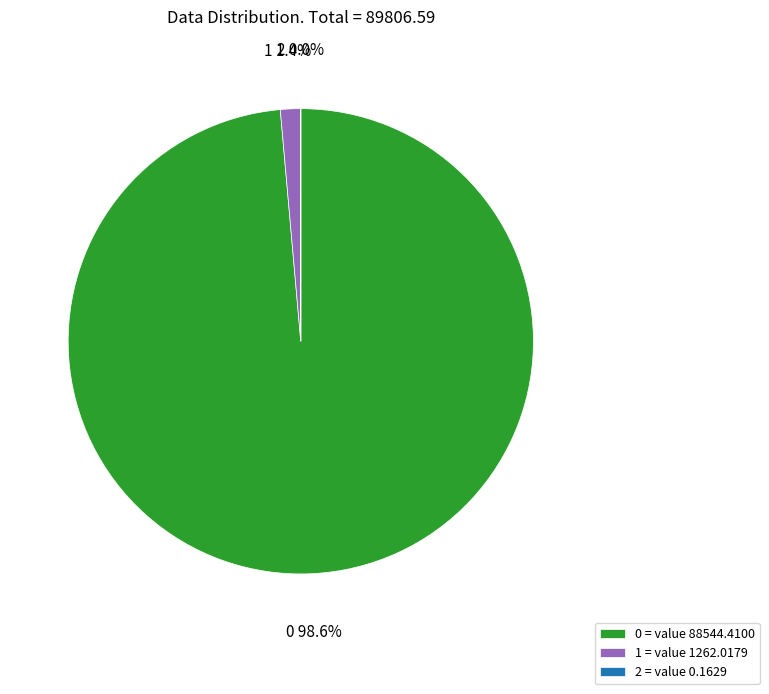

To the nearest percent, what is the average slice percentage?

33%